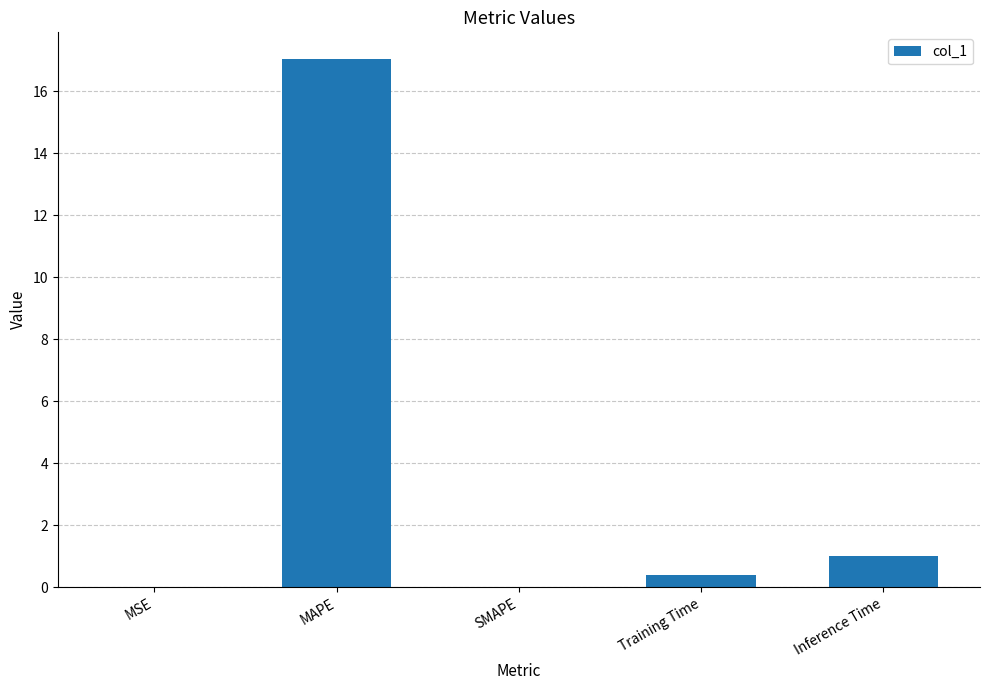

What is the sum of all values?

18.5